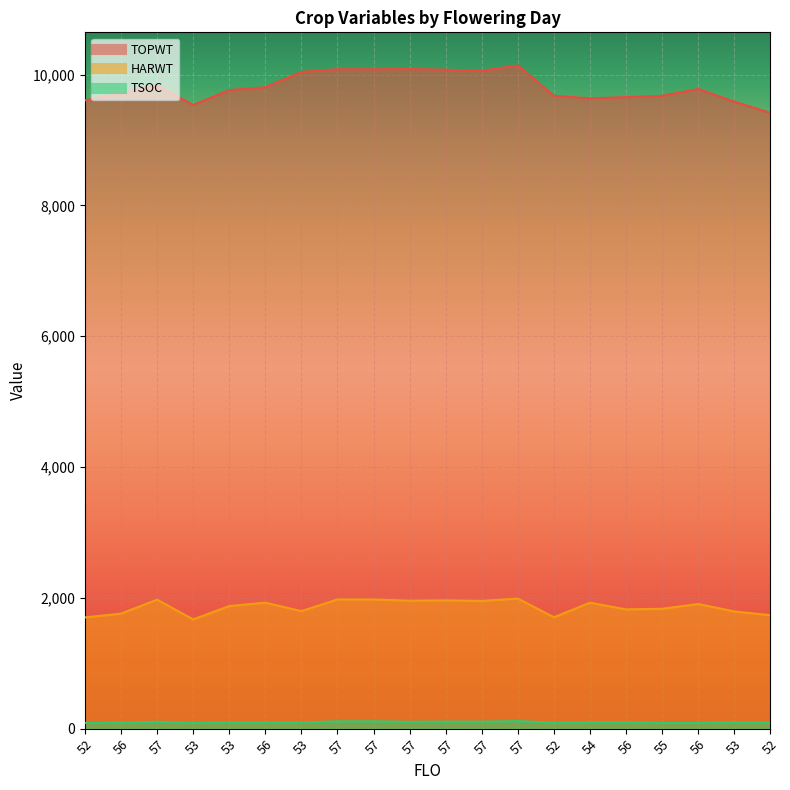

What is the lowest value of the TOPWT series?

9414